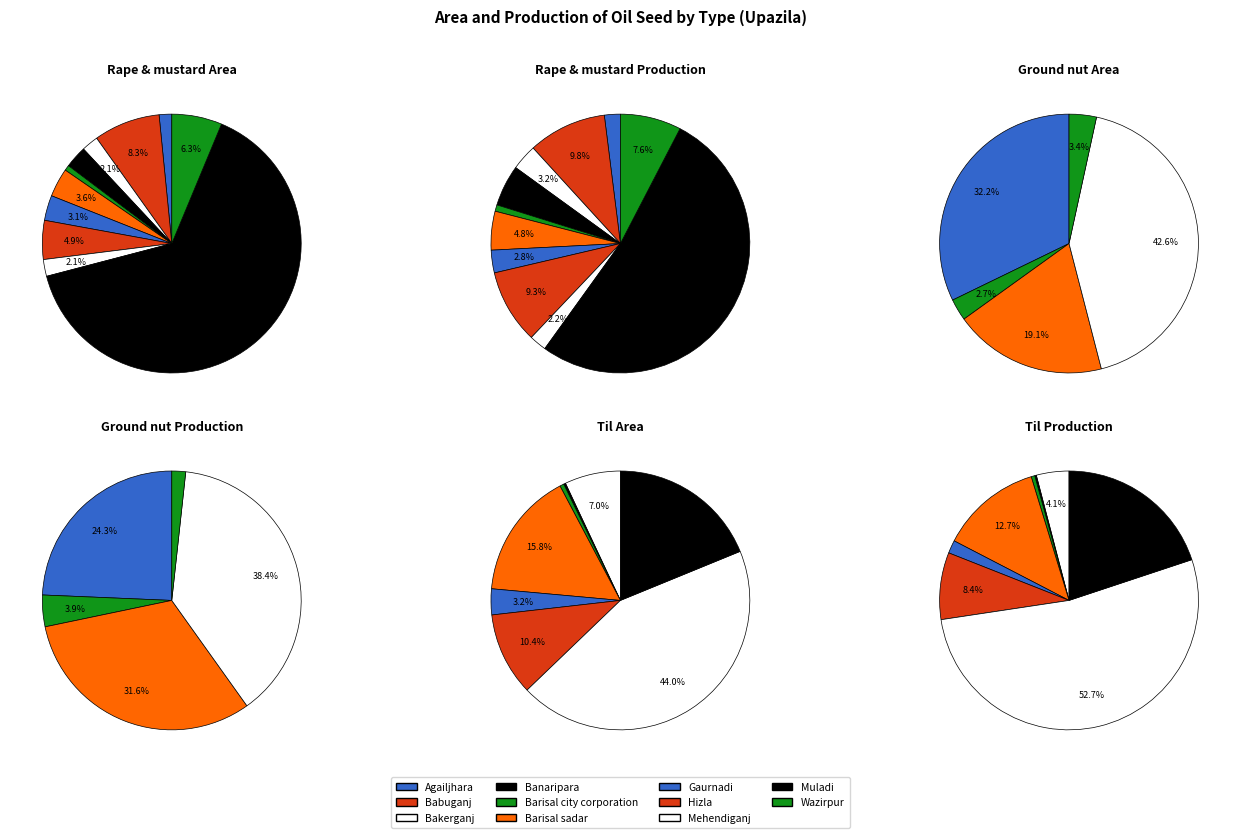

What is the majority slice?

Muladi